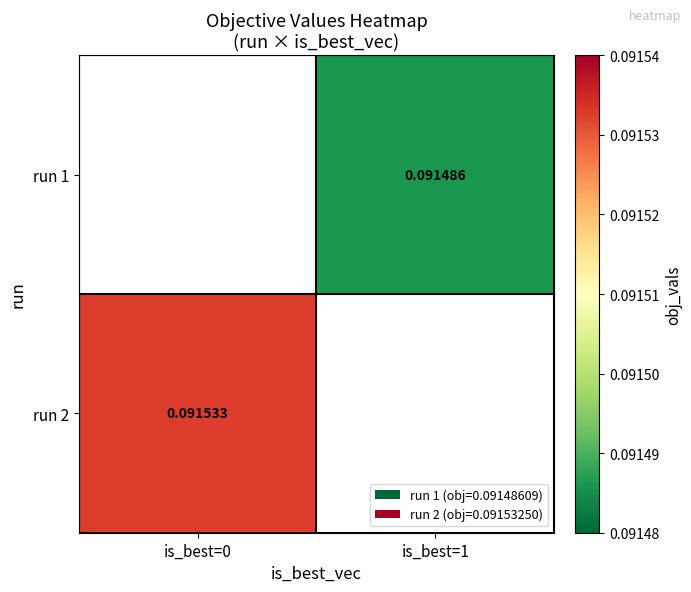

Where does the run 1 series first go above 0?

is_best=1